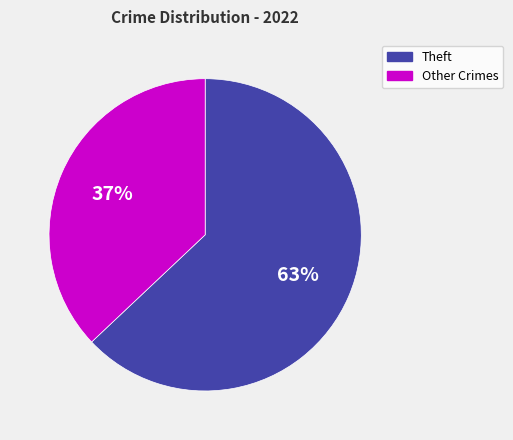

Is there any slice that represents more than half of the pie?

Yes